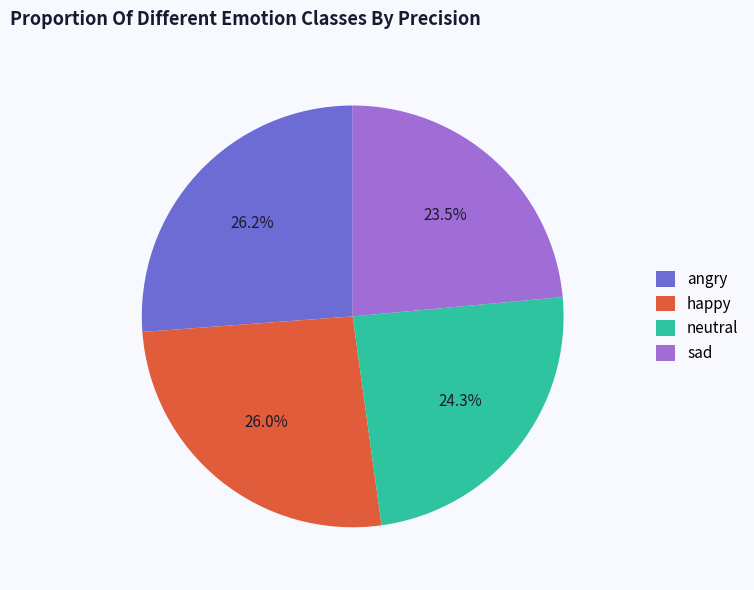

Which slice is the smallest?

sad